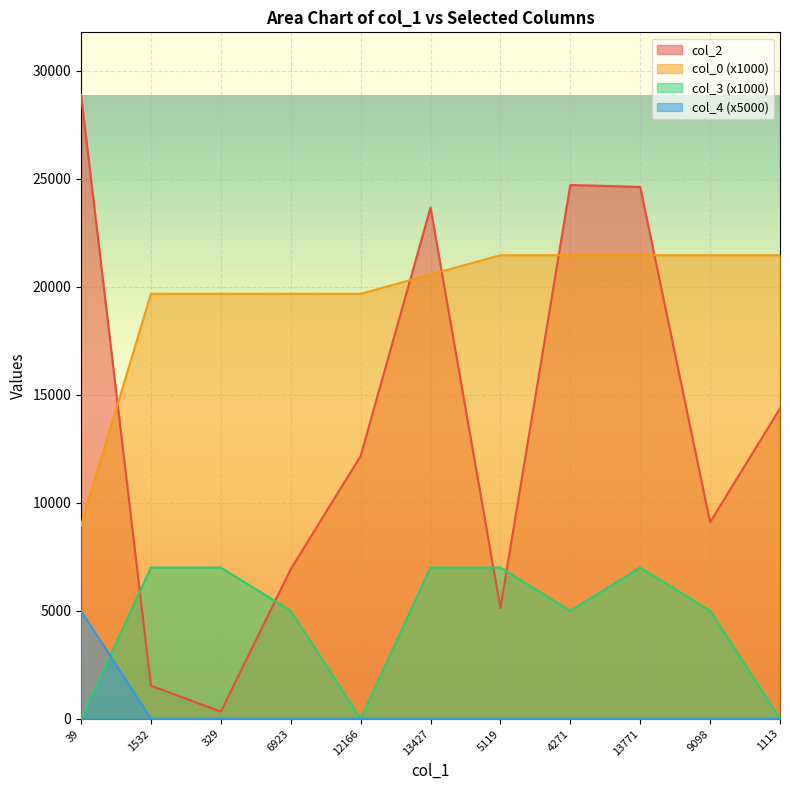

True or false: col_0 and col_3 cross at least once.

False